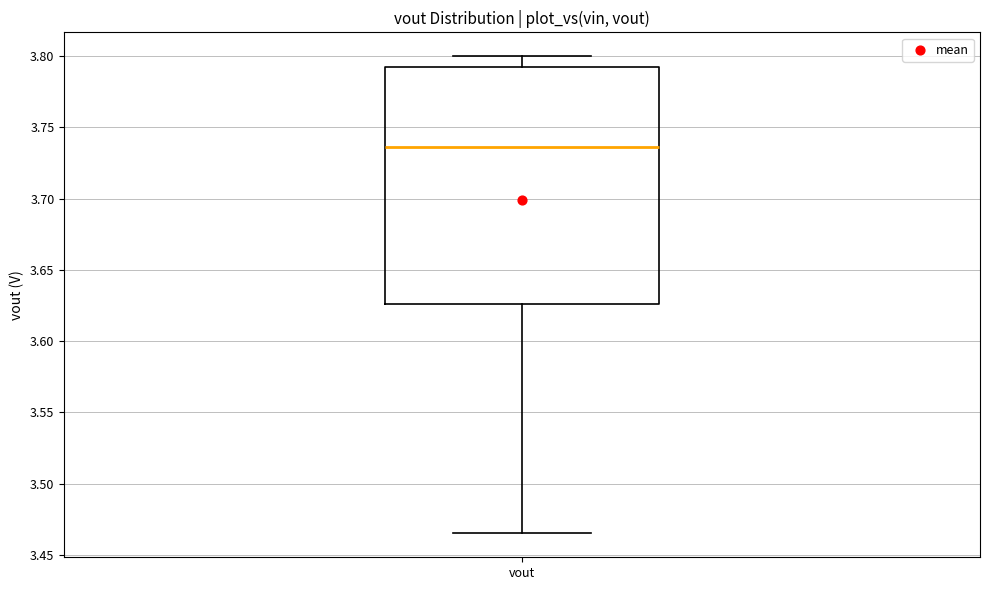

Transcribe this box plot: give where the median line is, the range the box spans, and where the two whiskers end, as read against the y-axis. The values are not printed on the chart, so give them approximately, as read against the axis.

median 3.735, box 3.625 to 3.795, whiskers 3.465 to 3.800